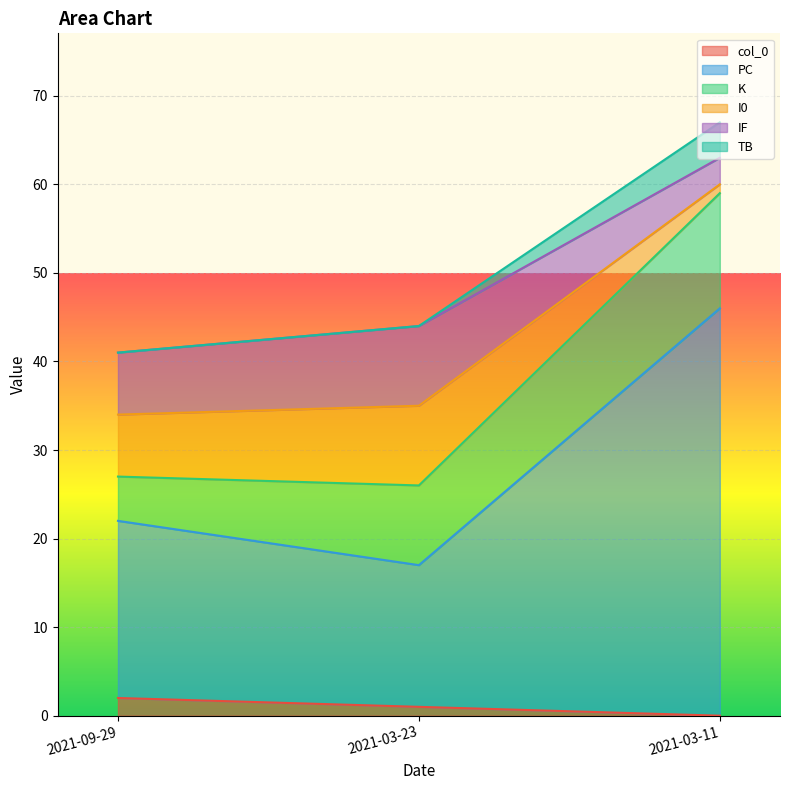

True or false: PC has a value of 16 at 2021-03-23.

True